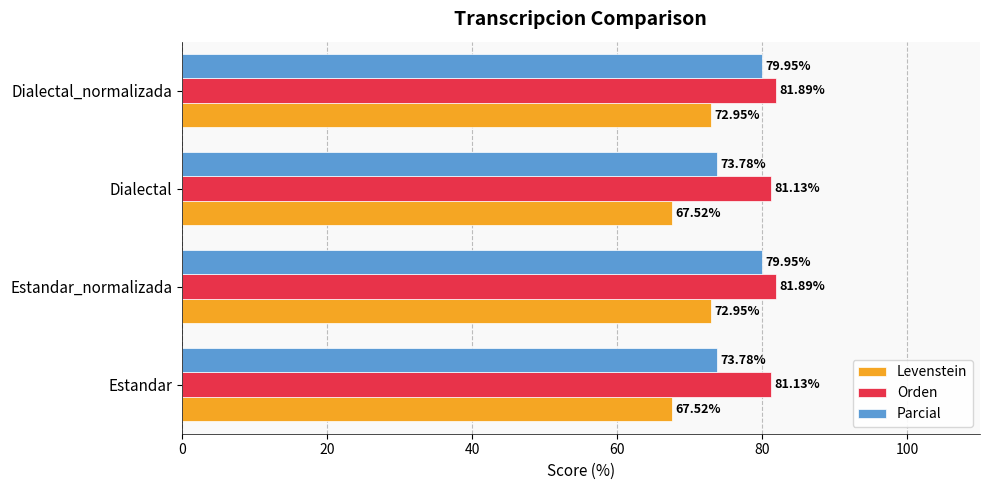

At how many categories does at least one series exceed 76?

4